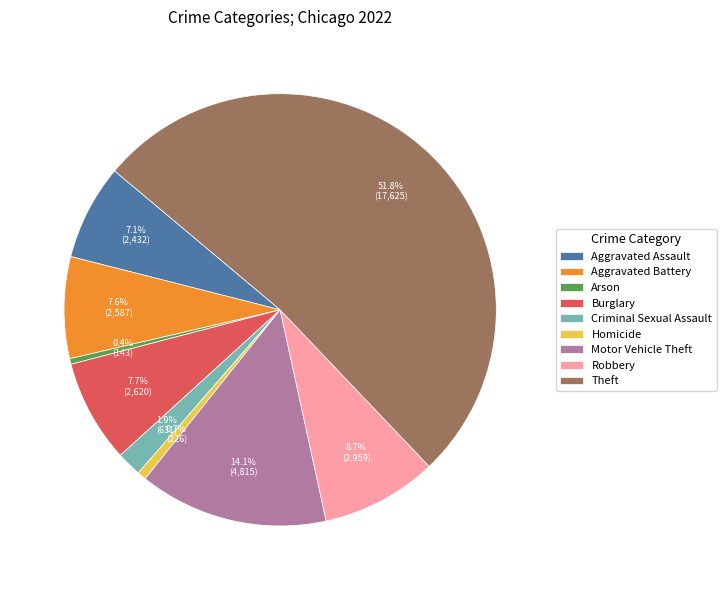

To the nearest percent, what is the average slice percentage?

11%